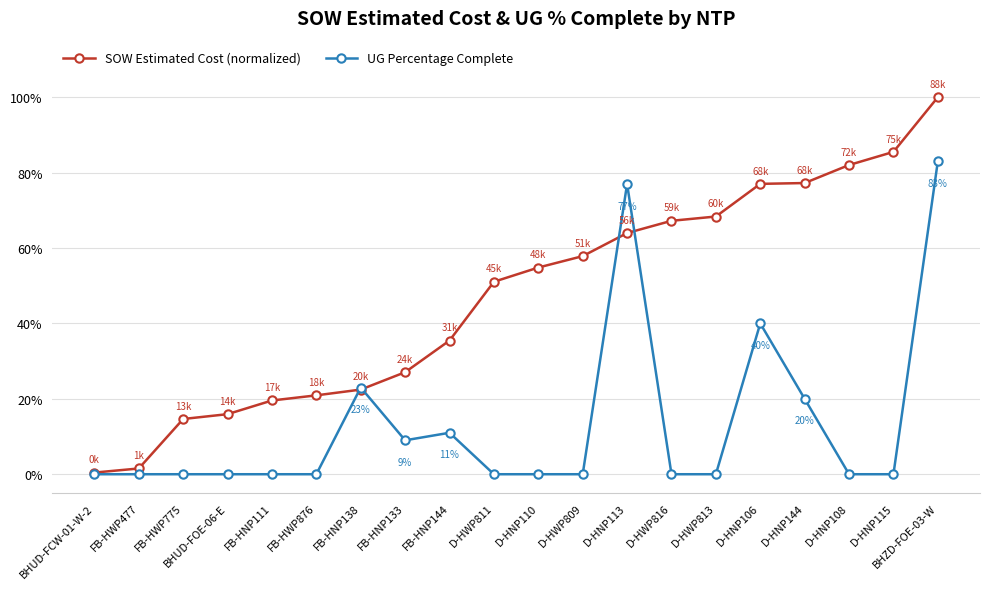

What are all the series names shown in the legend?

SOW Estimated Cost (normalized), UG Percentage Complete